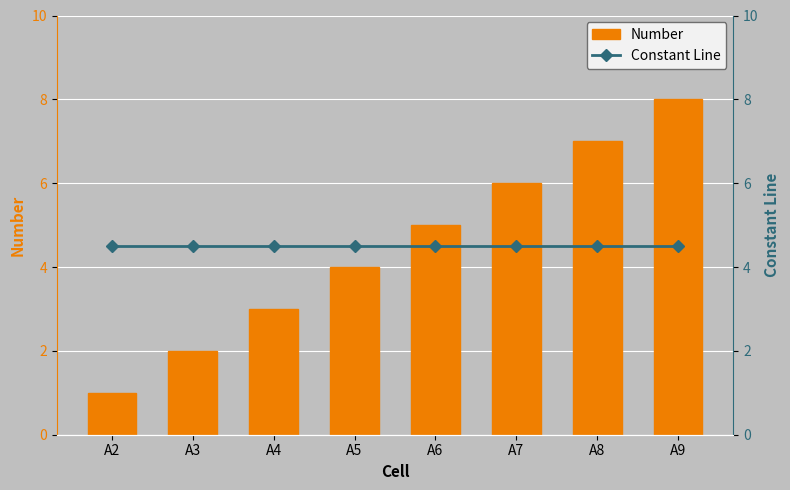

What is the average value of the Constant Line series?

4.5